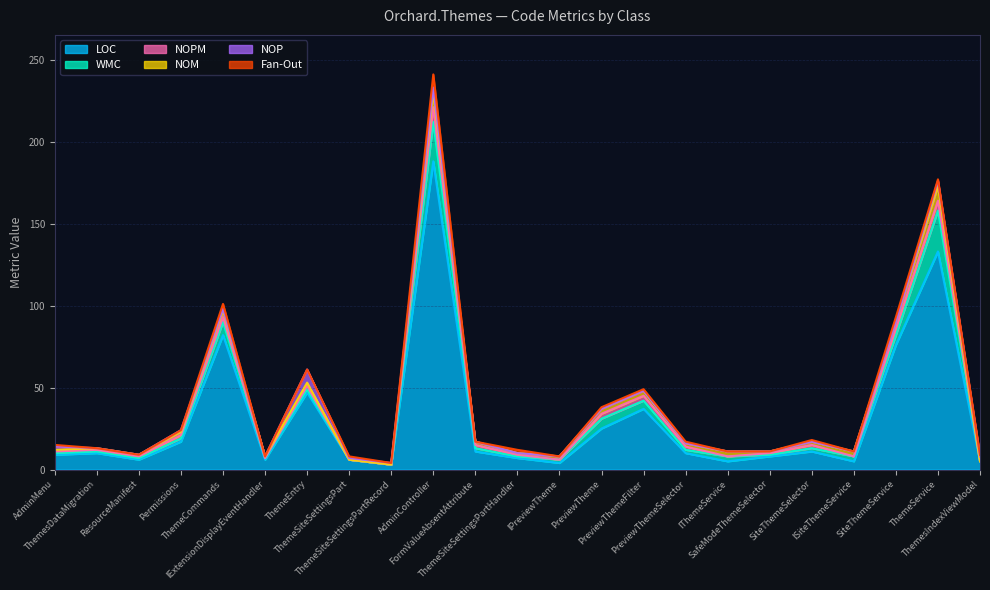

At how many categories does at least one series exceed 179?

1